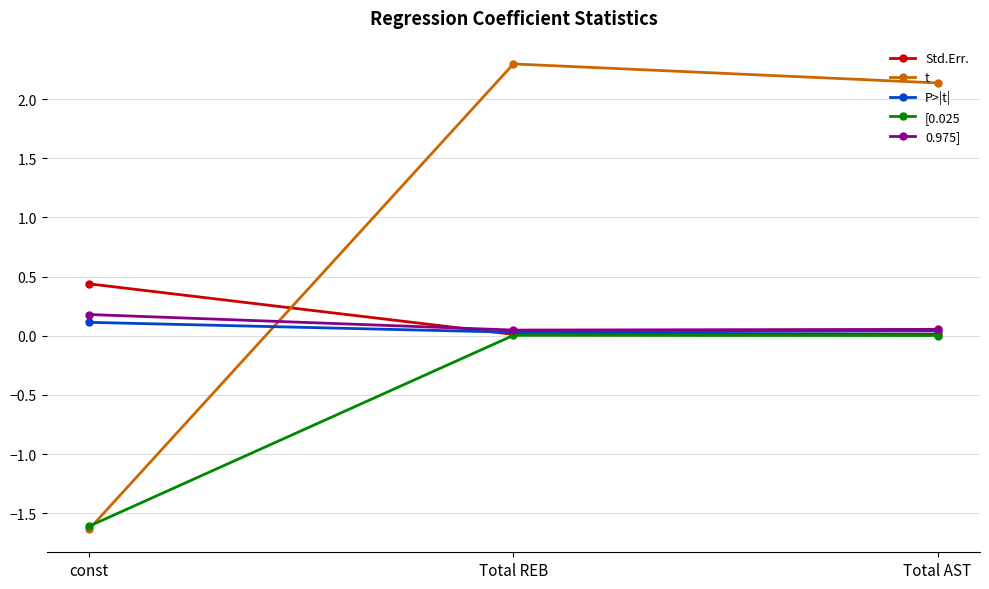

How many values in t are below zero?

1